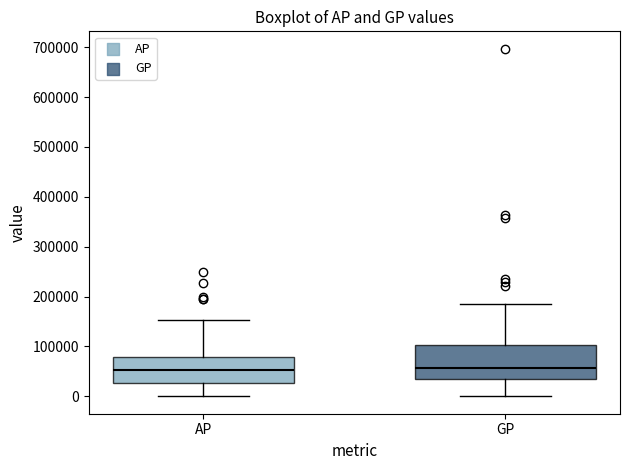

Reading left to right, read every box against the y-axis: the position of its median line, the range the box covers, and the ends of its whiskers. The values are not printed on the chart, so give them approximately, as read against the axis.

AP: median 50000, box 30000 to 80000, whiskers 0 to 150000
GP: median 60000, box 30000 to 100000, whiskers 0 to 180000